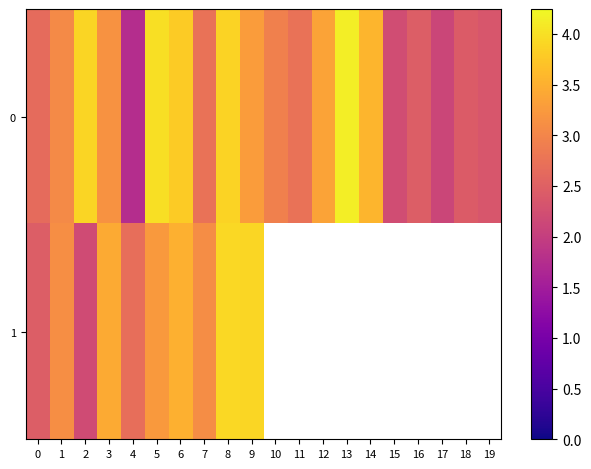

What is the maximum value shown in the chart?

4.1